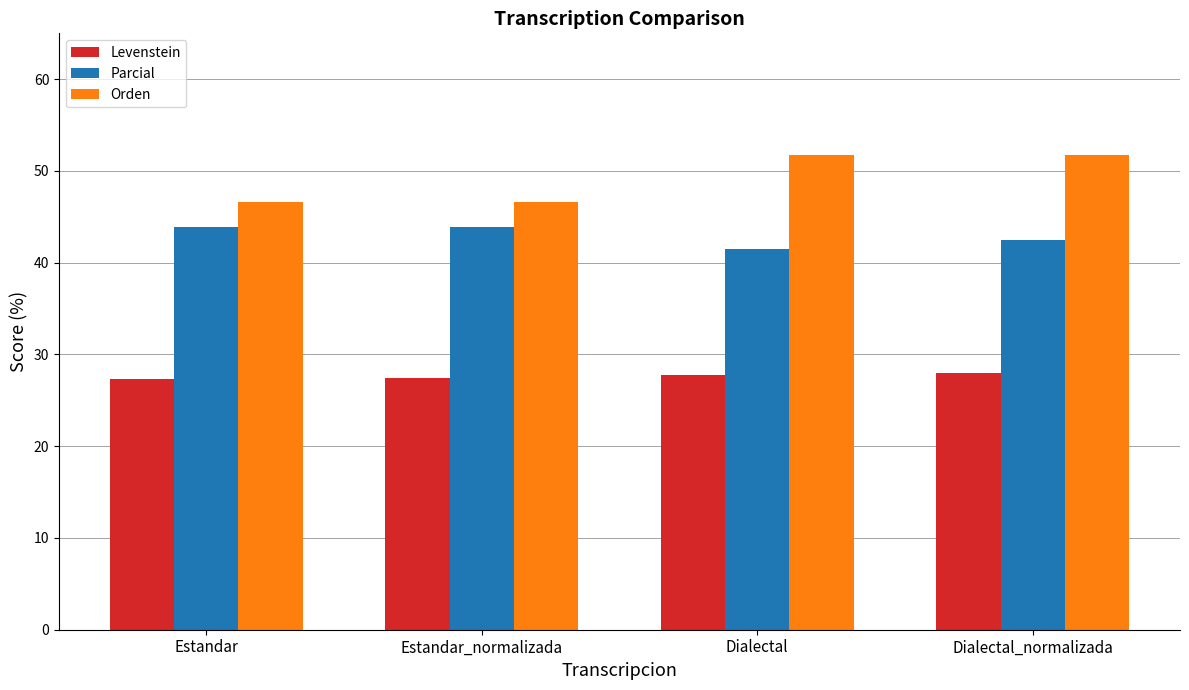

List the series in order of their overall mean, lowest first.

Levenstein, Parcial, Orden